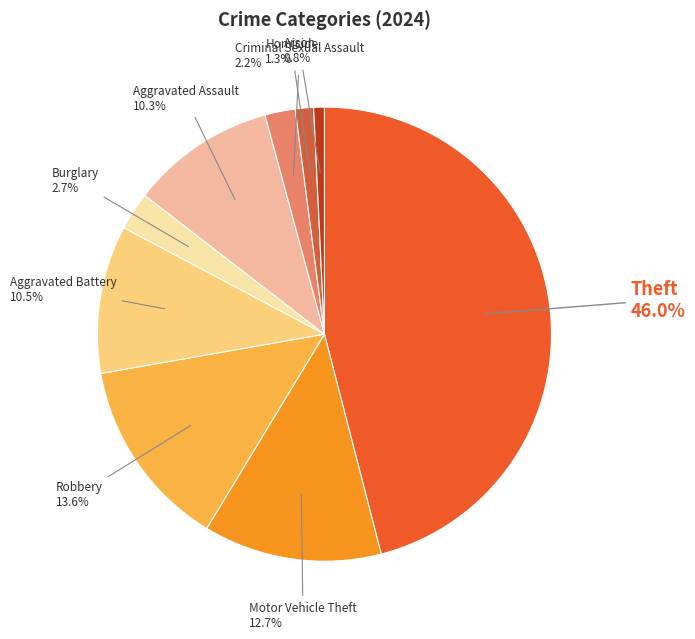

Is there any slice that represents more than half of the pie?

No